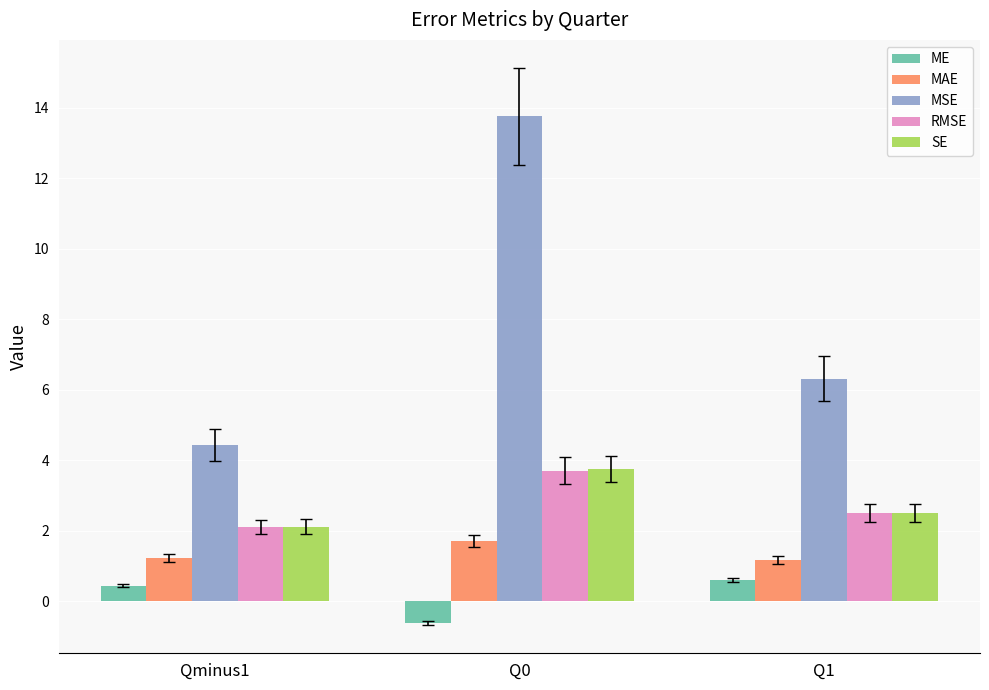

What is the difference between the maximum and minimum values in the SE series?

1.6